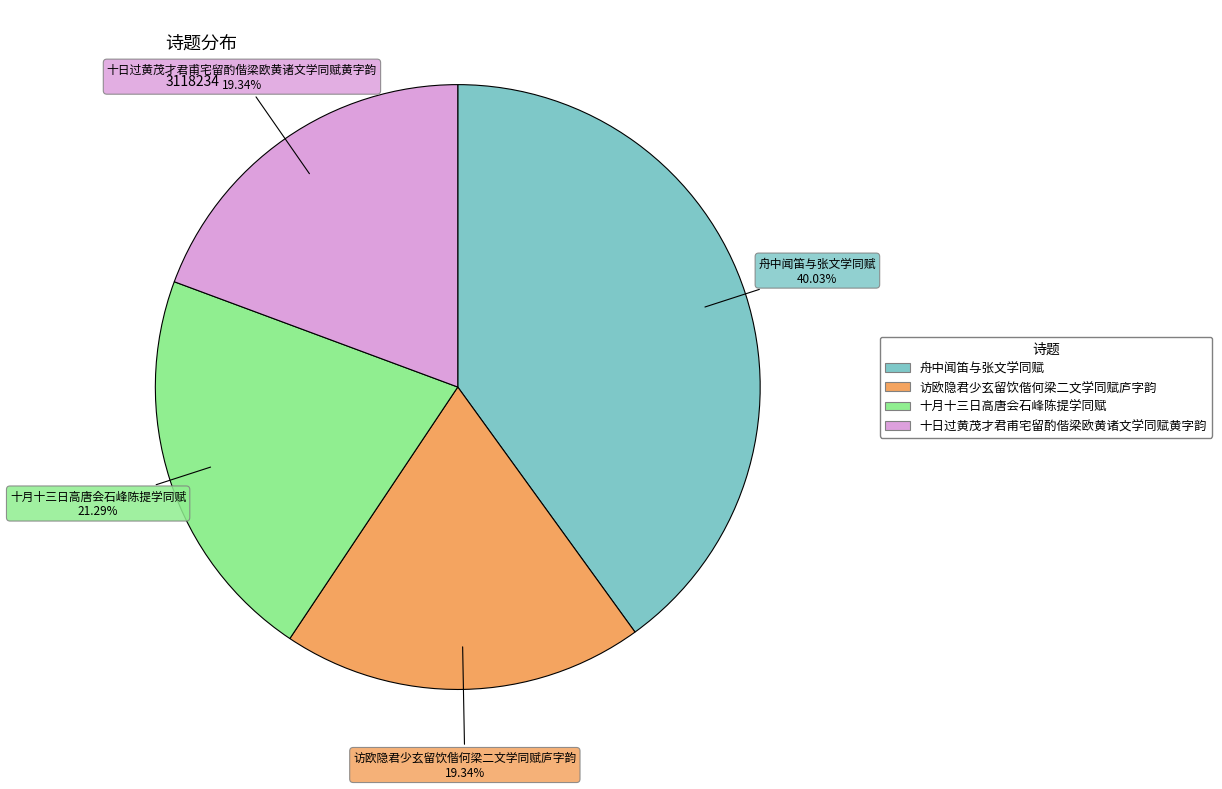

To the nearest percent, what percentage of the pie is 访欧隐君少玄留饮偕何梁二文学同赋庐字韵?

19%